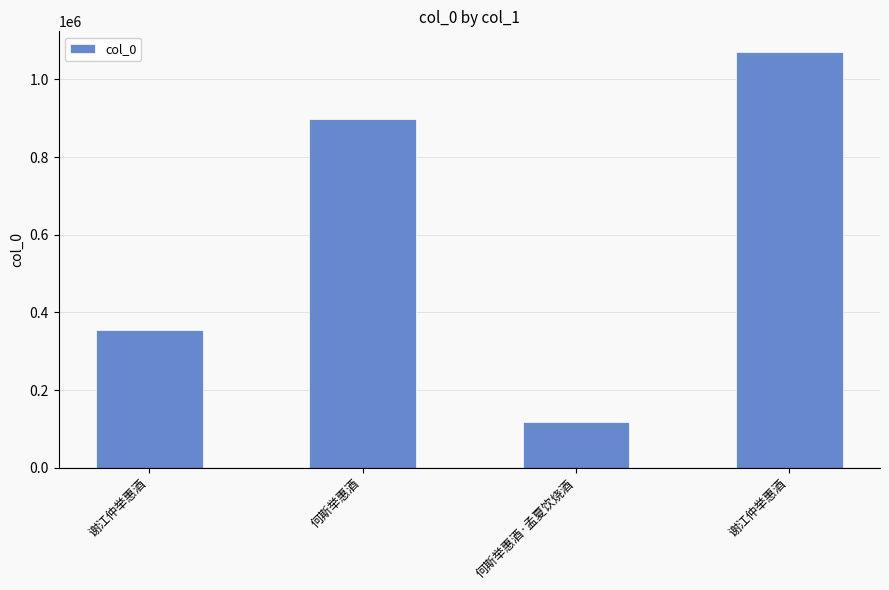

Count the number of data series in this chart.

1